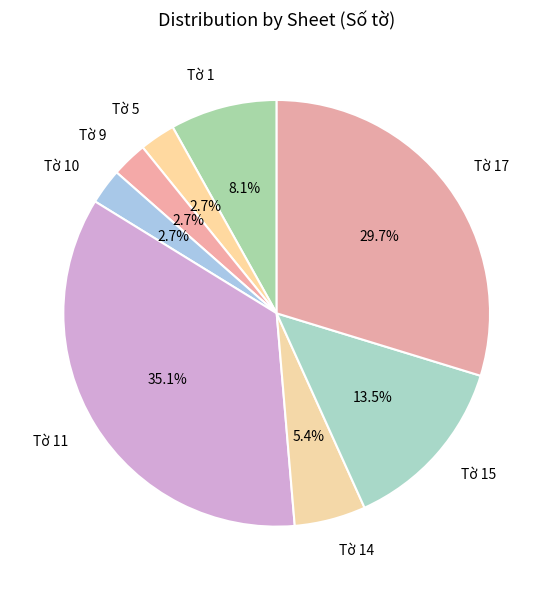

Which has a higher value, Tờ 9 or Tờ 17?

Tờ 17